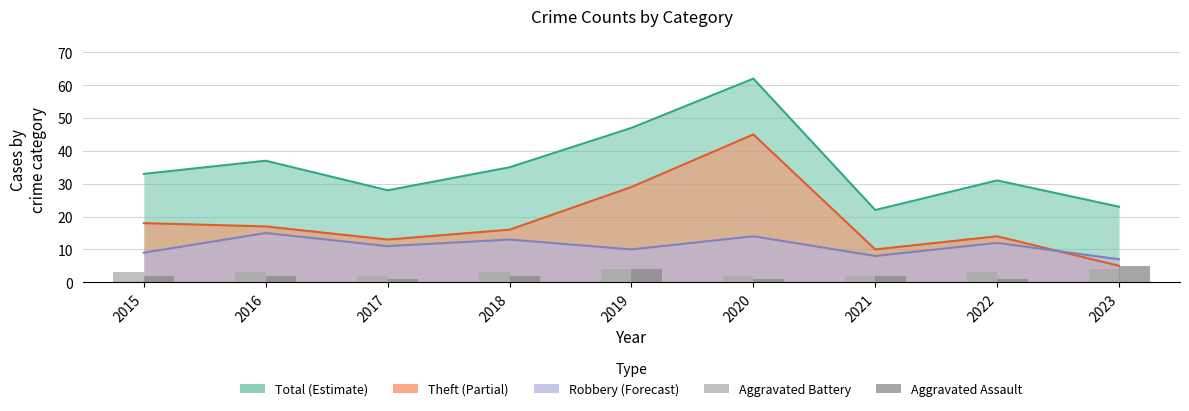

Does the chart contain stacked bars?

No